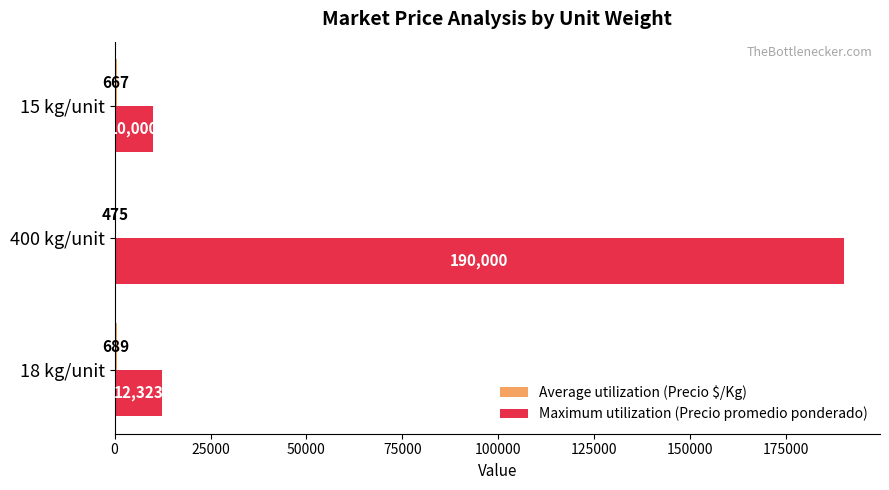

What value does the Maximum utilization (Precio promedio ponderado) series have at 15 kg/unit, to the nearest 10?

10000